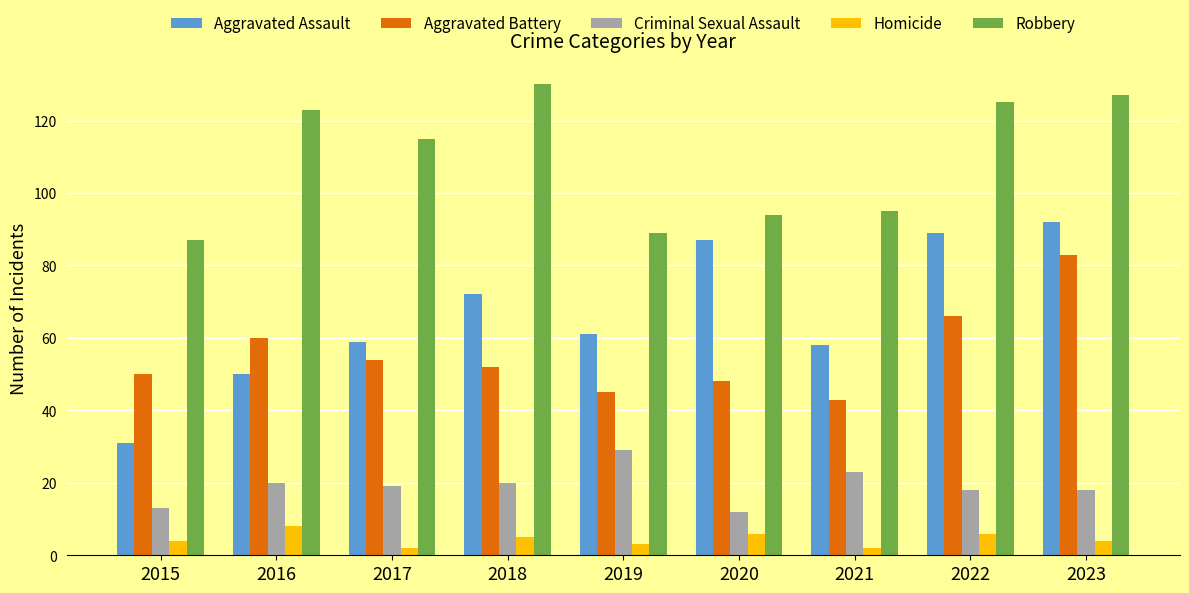

What is the sum of all Criminal Sexual Assault values?

172